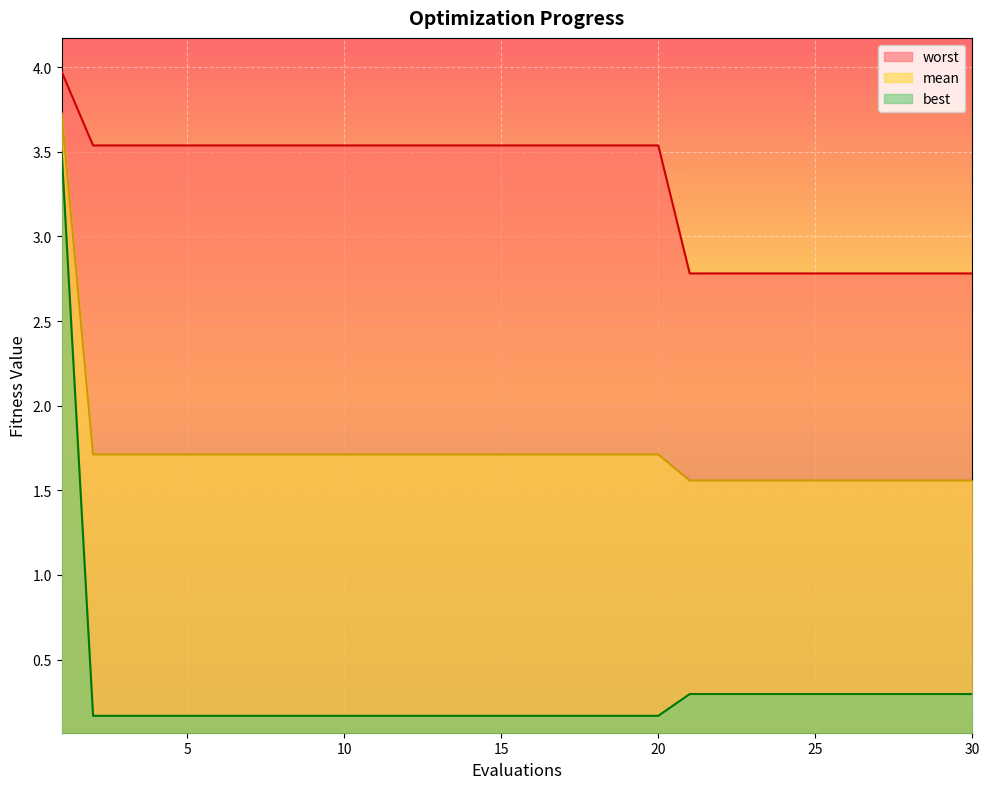

Does the chart display data point markers on the line(s)?

No